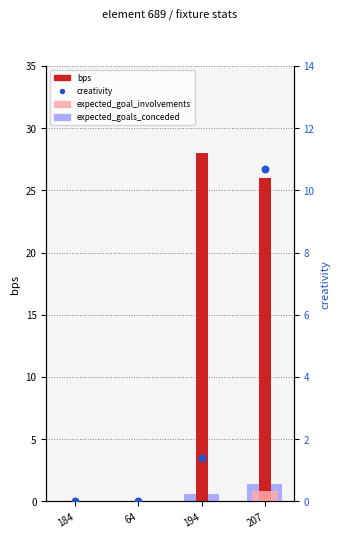

Which series reaches the maximum Y coordinate?

bps